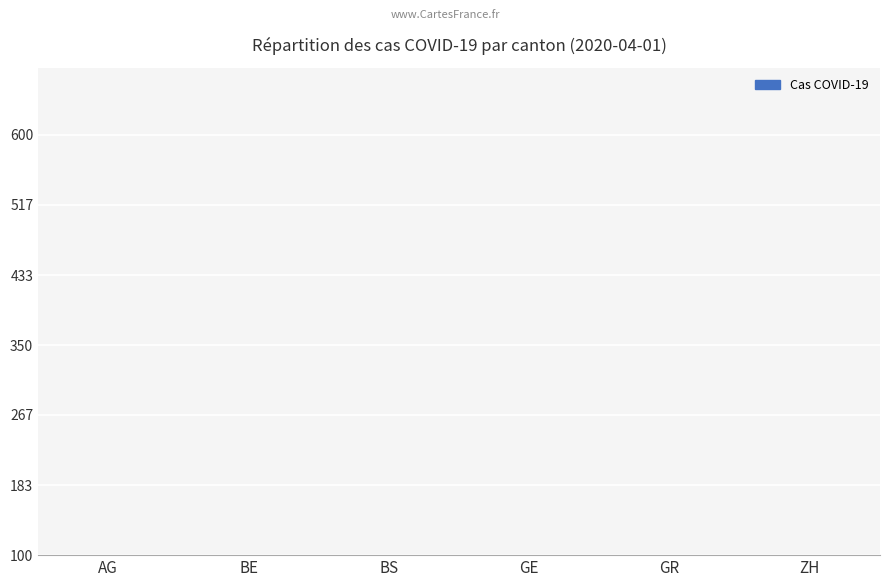

Where is the data nearest to the value 44?

AG